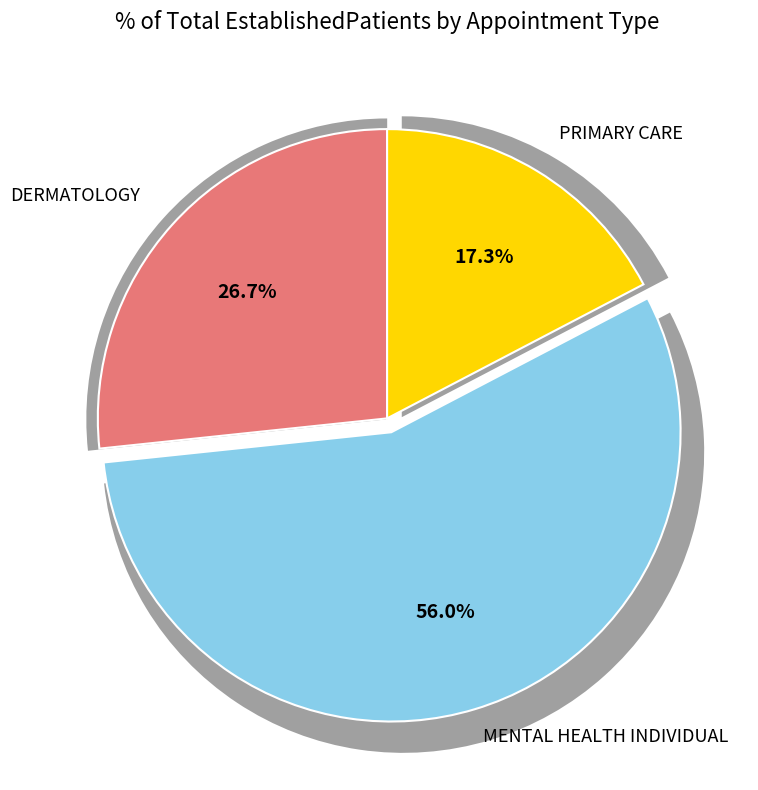

What is the largest slice in the pie chart?

MENTAL HEALTH INDIVIDUAL